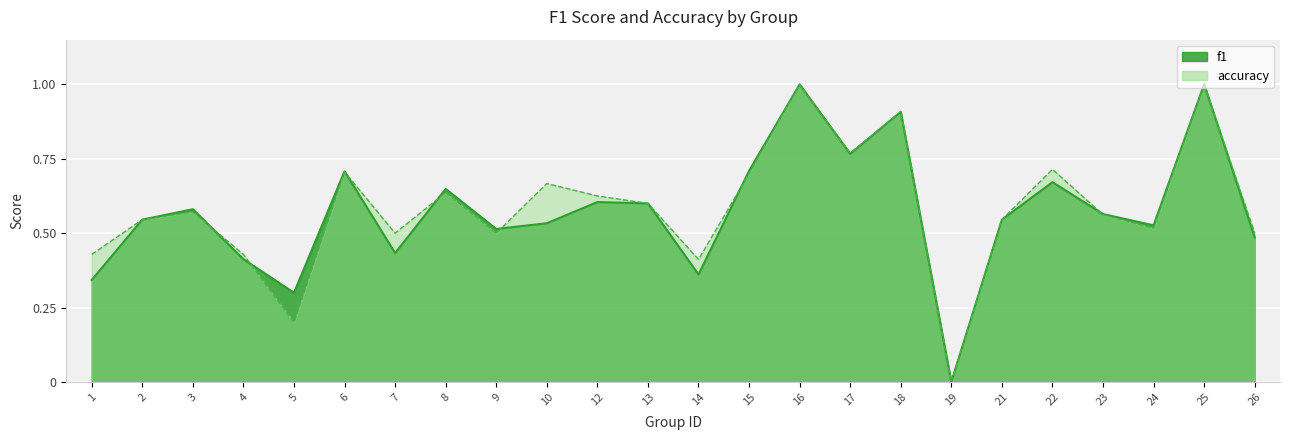

Which series has the largest total across all categories?

accuracy